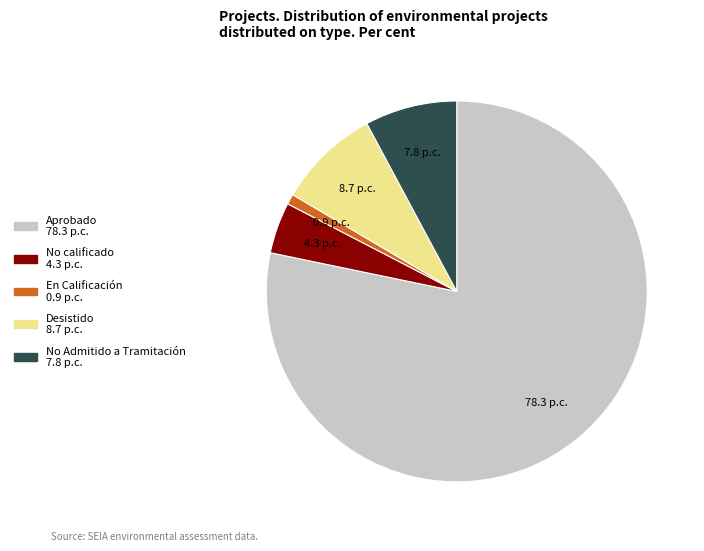

Is there any slice that represents more than half of the pie?

Yes